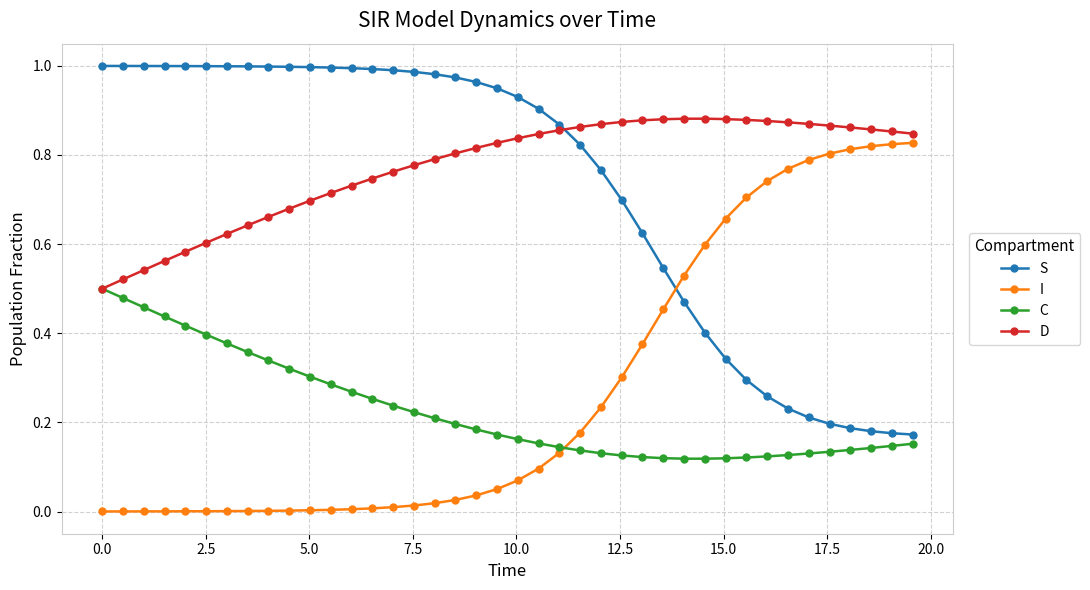

How many intersections are there between C and I?

1